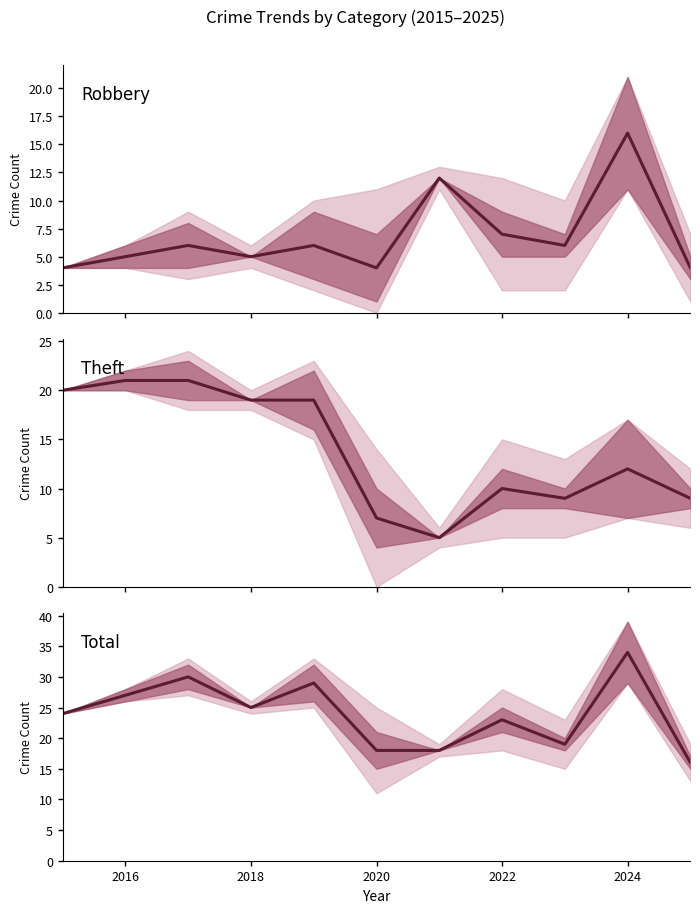

Rank the series by their maximum value, from highest to lowest.

Total, Theft, Robbery